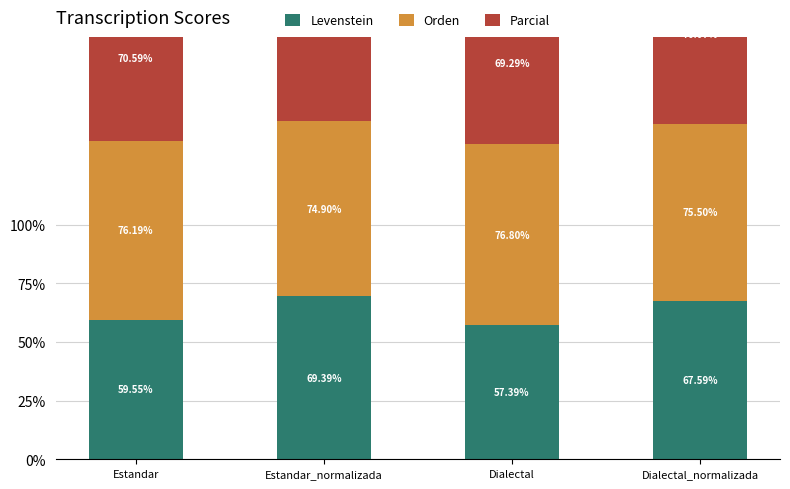

What are all the series names shown in the legend?

Levenstein, Orden, Parcial